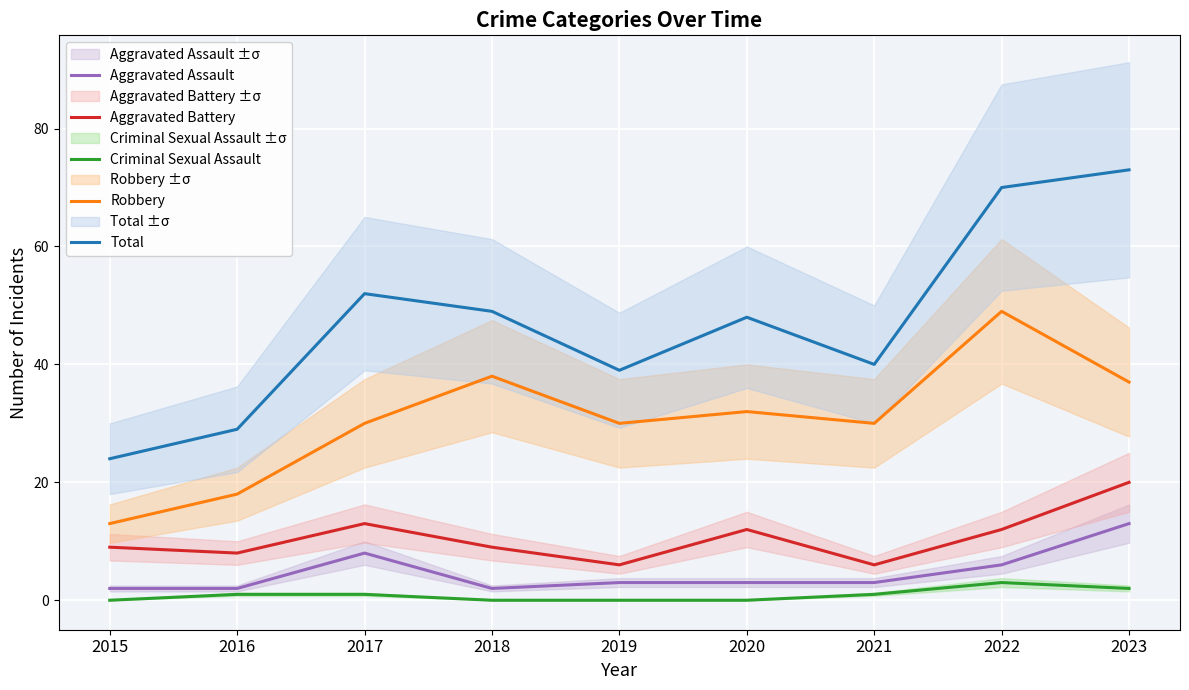

Count the number of data series in this chart.

5